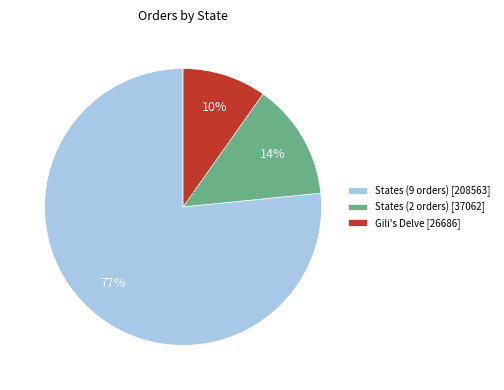

Is there a majority slice in this chart?

Yes